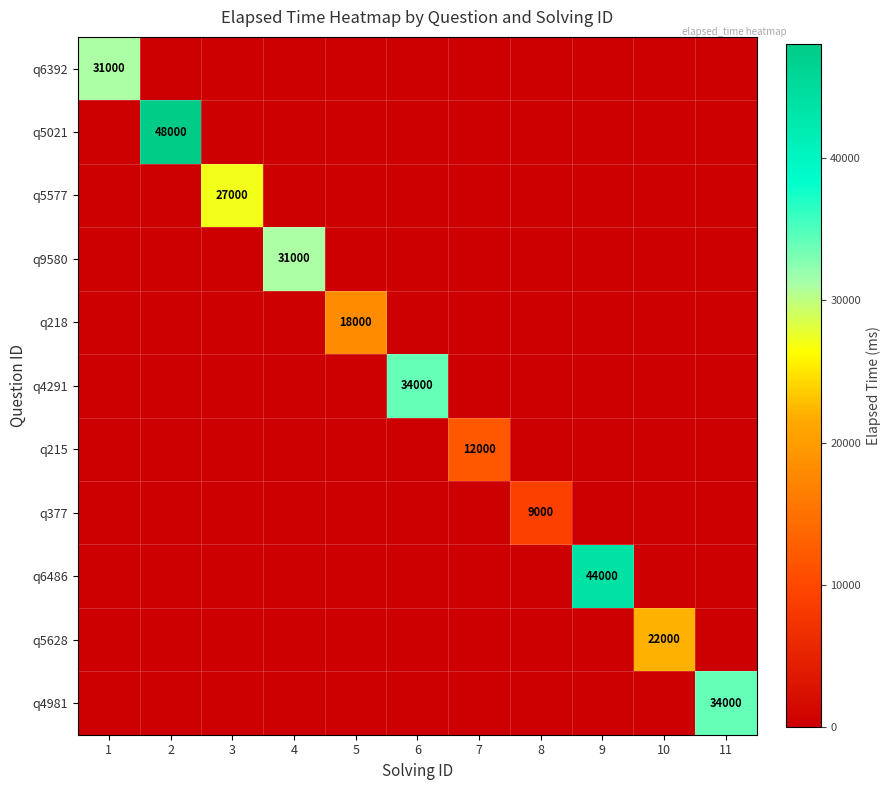

The value of q6486 at 9 is 44000. True or false?

True